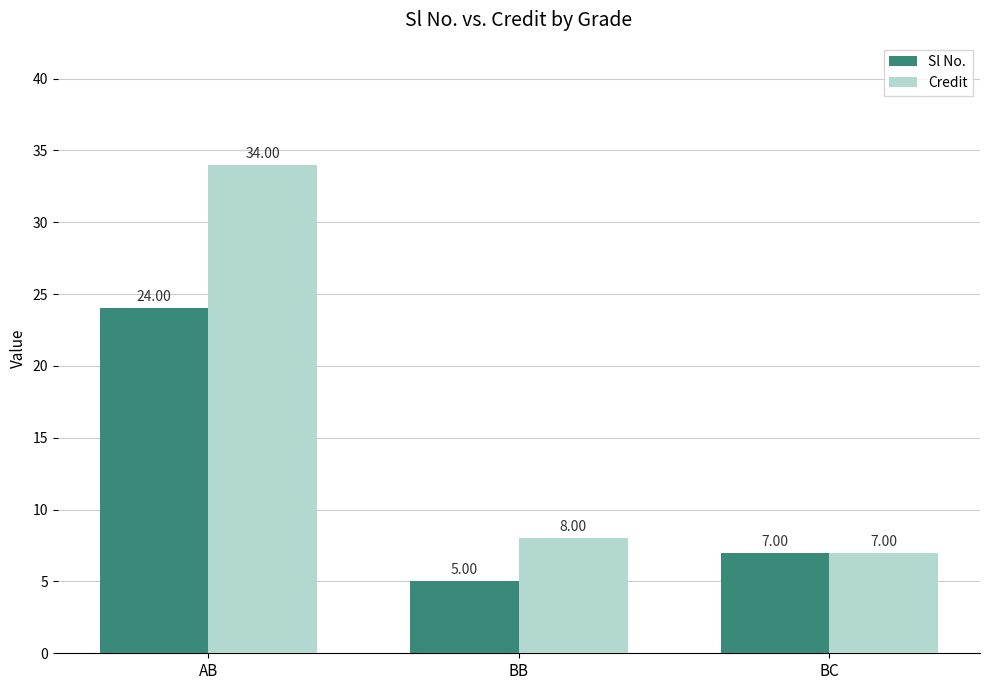

The Credit series shows 7 at BC. True or false?

True